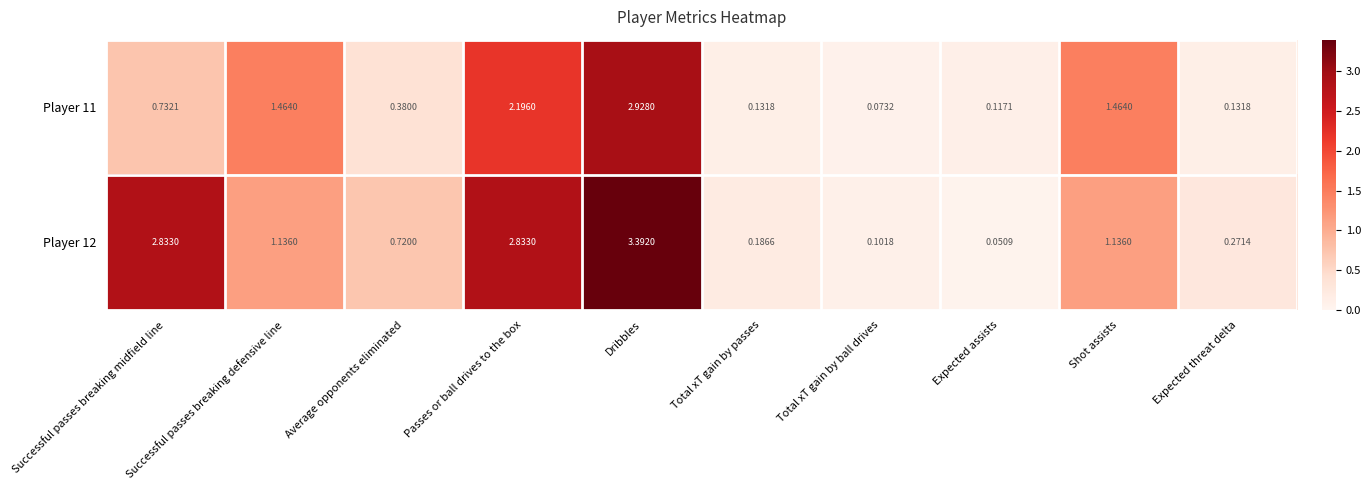

At which label is Player 11 closest to 1?

Successful passes breaking midfield line